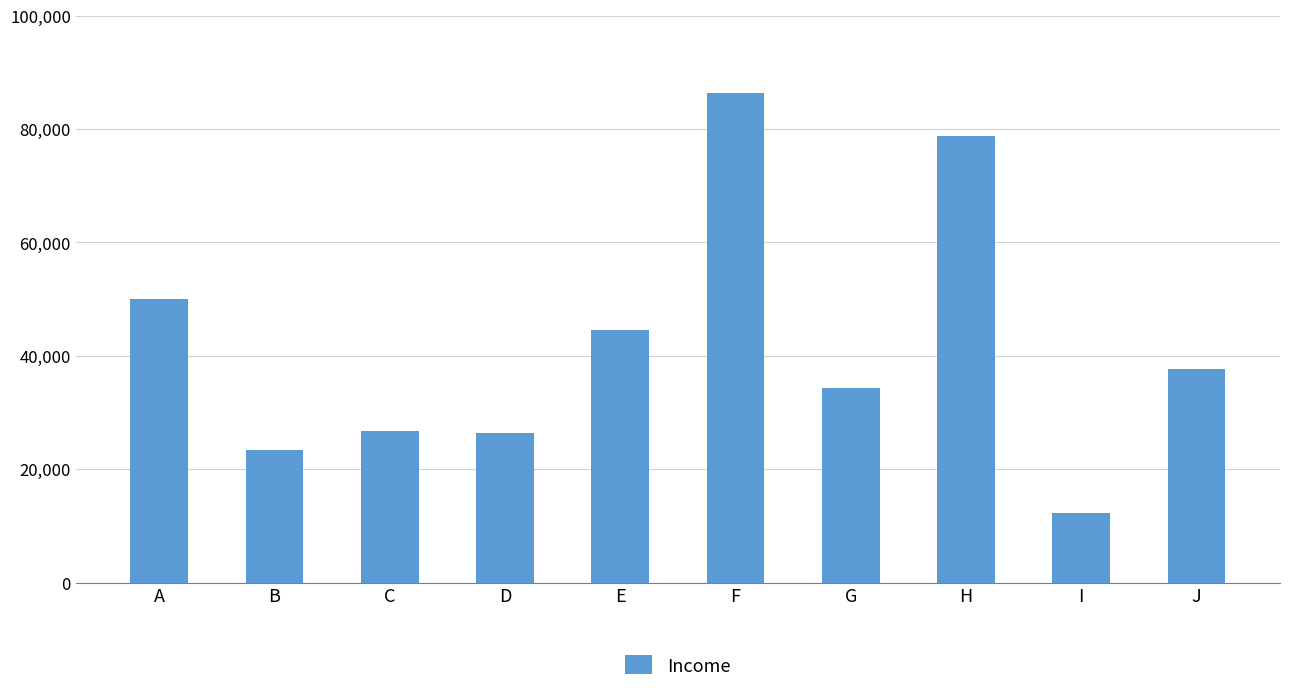

What is the sum of all values?

420389